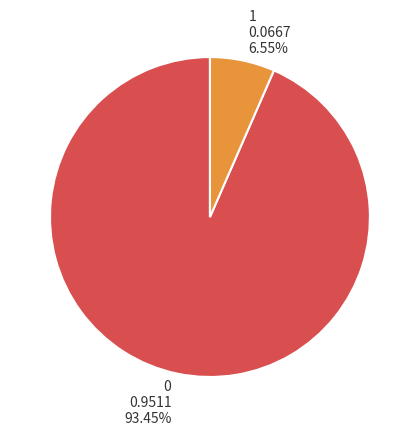

To the nearest percent, what is the difference between the largest and smallest slice percentages?

87%